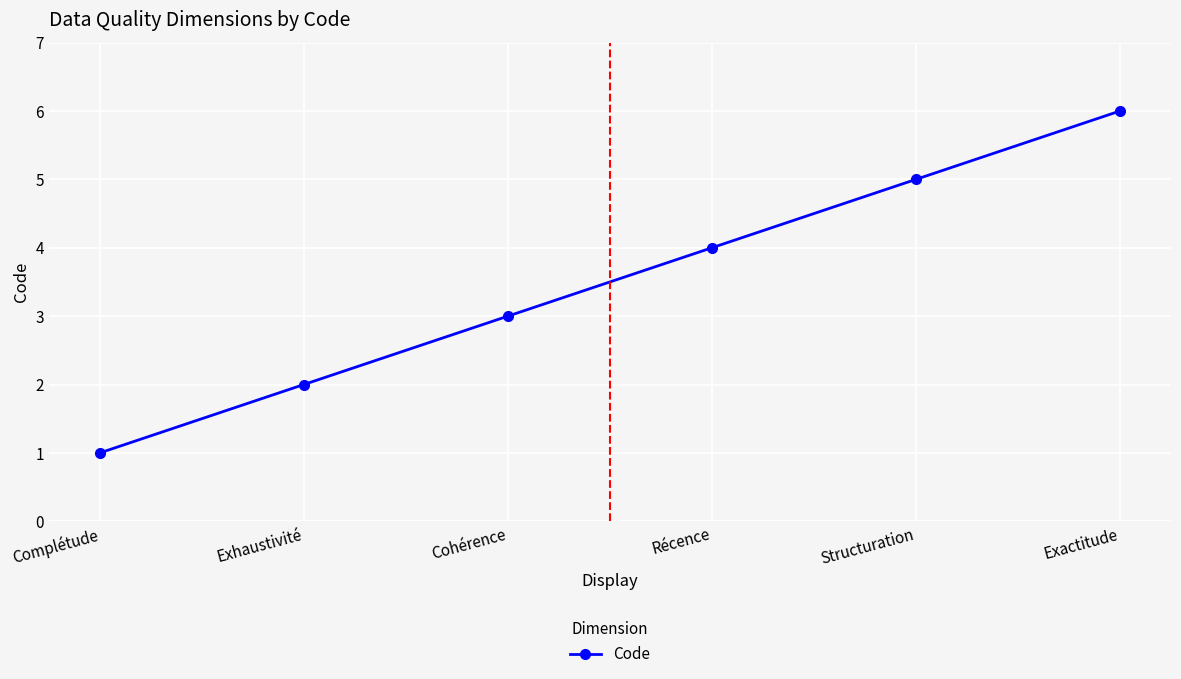

Rank the categories by value from lowest to highest.

Complétude, Exhaustivité, Cohérence, Récence, Structuration, Exactitude